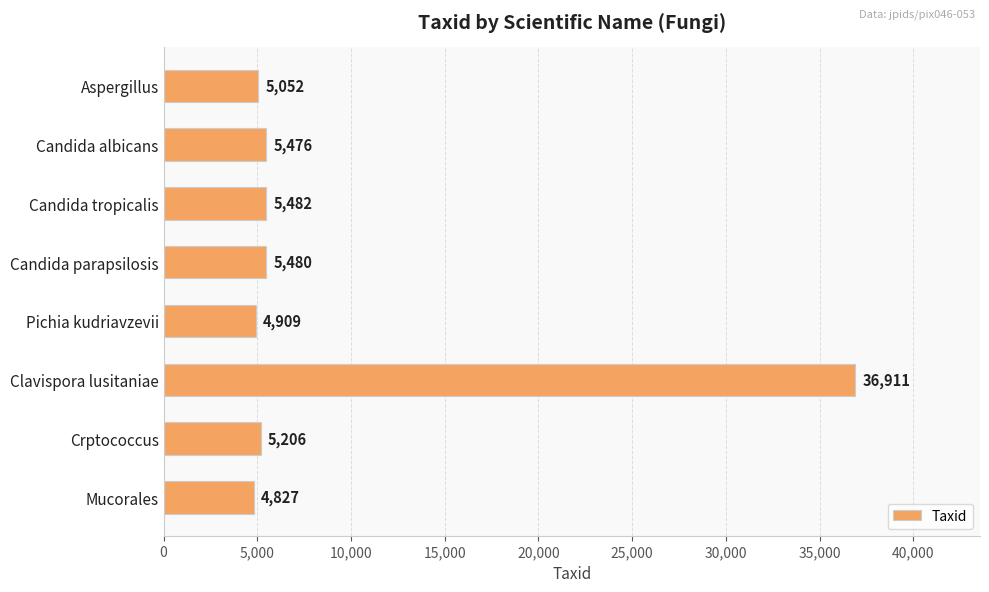

What is the ratio of the value at Crptococcus to the value at Pichia kudriavzevii?

1.1